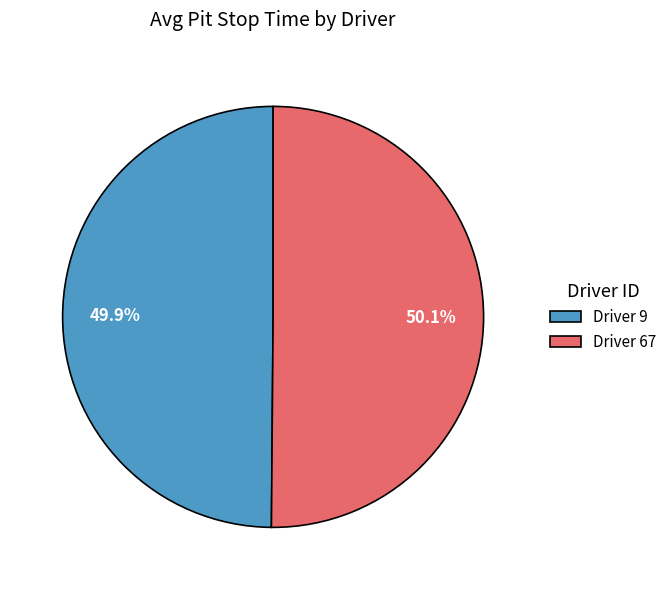

Do Driver 67 and Driver 9 together represent more than half of the pie?

Yes